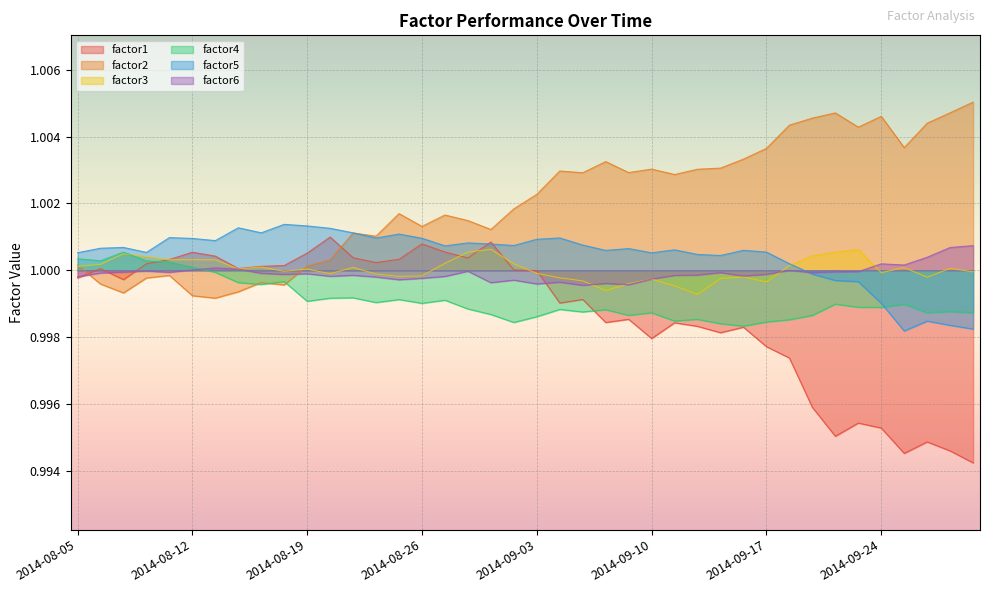

At which category does factor5 reach its first local valley?

2014-08-08